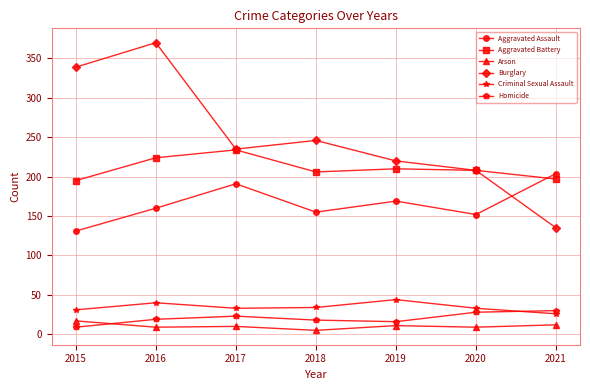

True or false: Homicide and Aggravated Battery cross at least once.

False